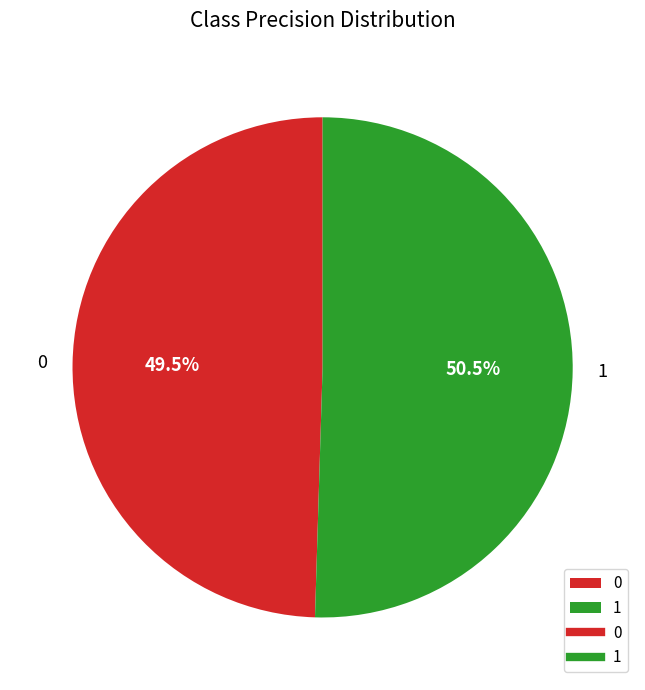

Which slice represents more than half of the pie?

1